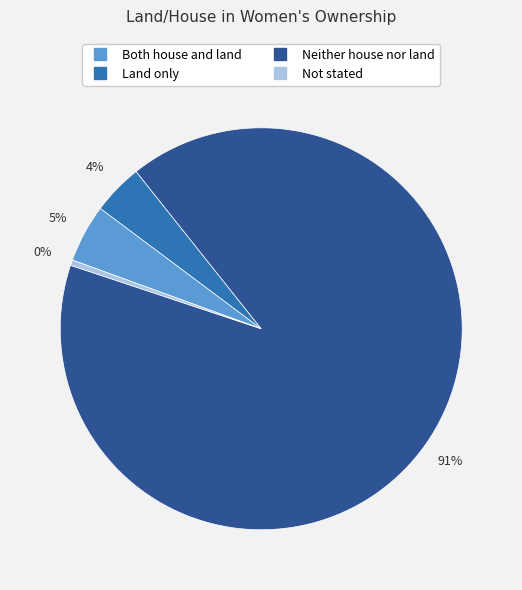

To the nearest percent, what is the difference between the Not stated and Land only slice percentages?

4%